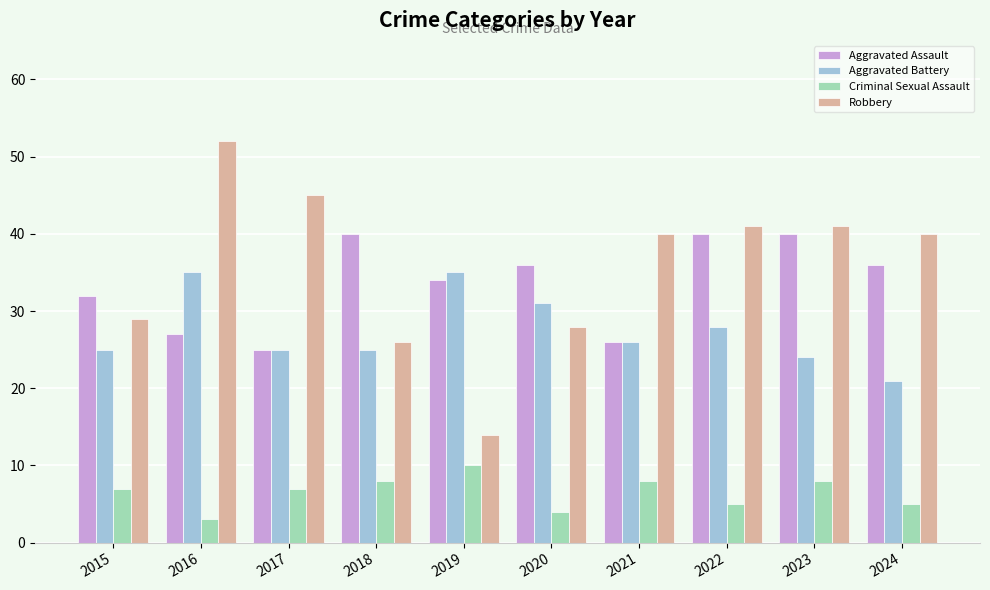

At which label does Criminal Sexual Assault reach its minimum?

2016